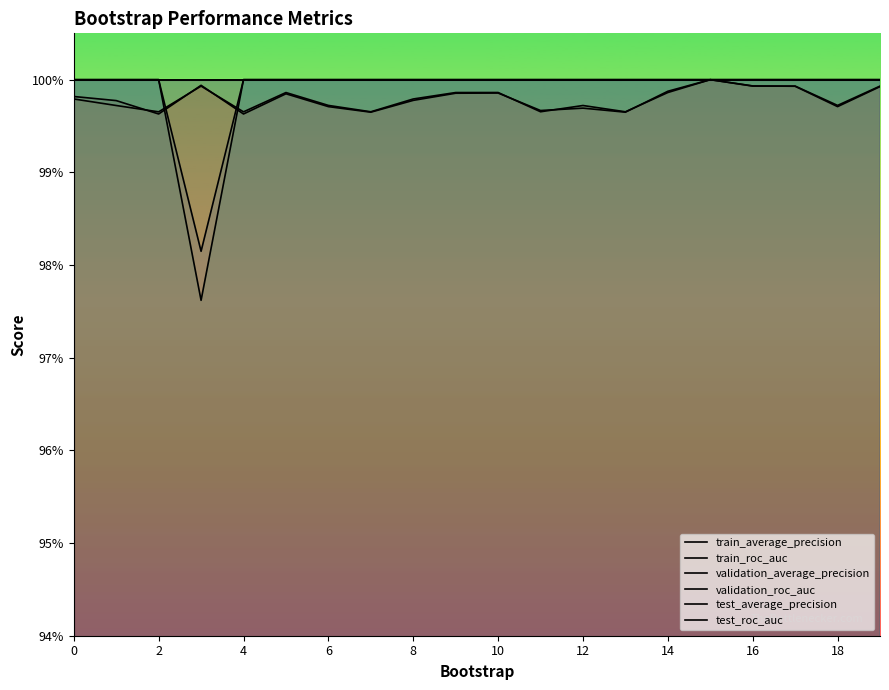

Is the value of validation_average_precision at 12 greater than the value of train_average_precision at 18?

Yes